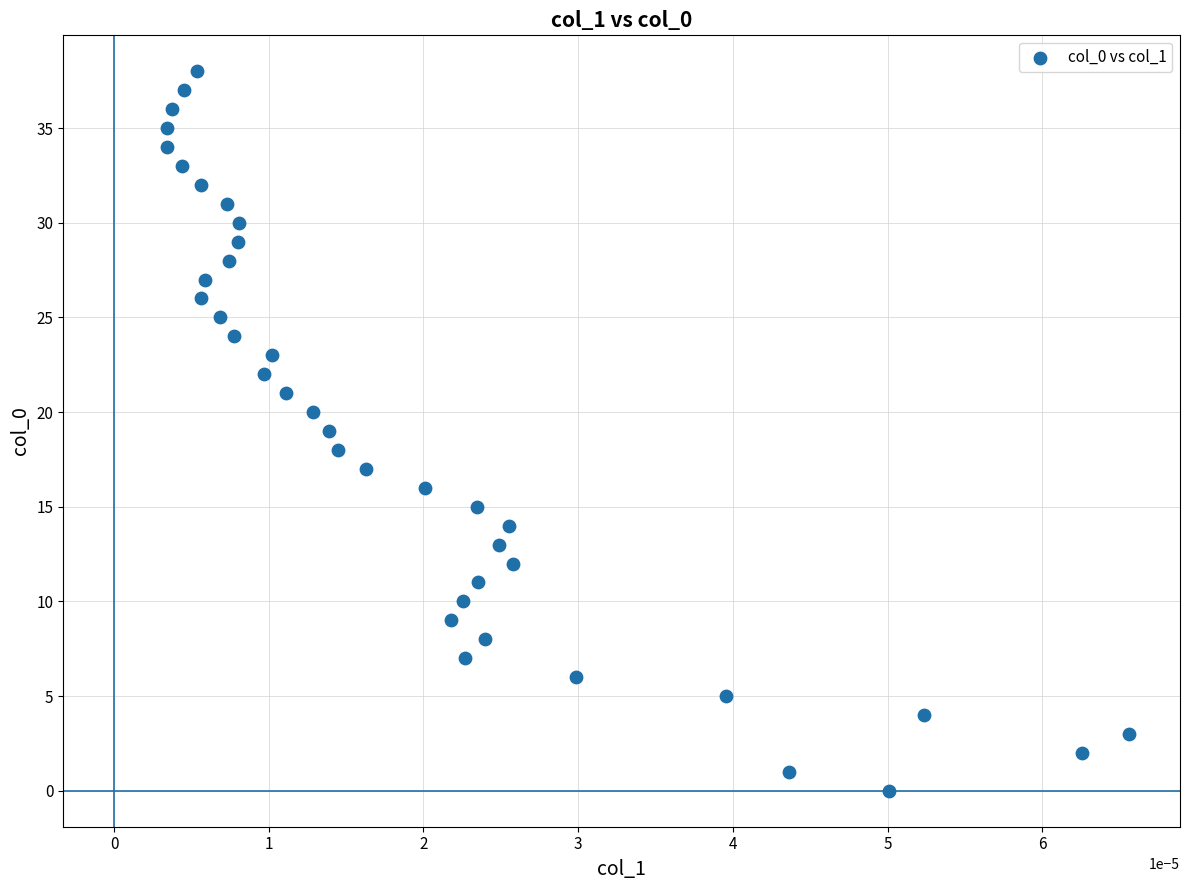

What is the range of Y values (max minus min)?

38